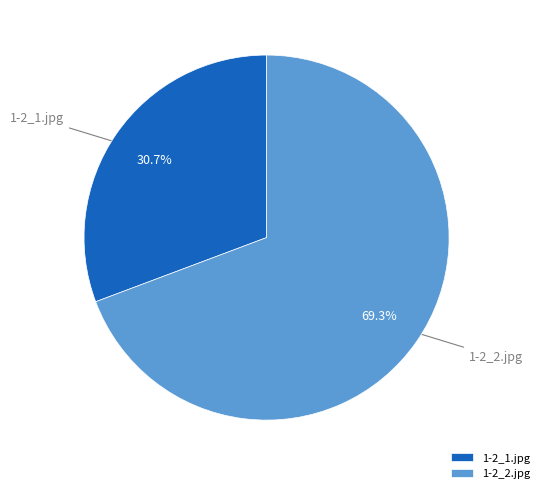

Which slice is the largest?

1-2_2.jpg